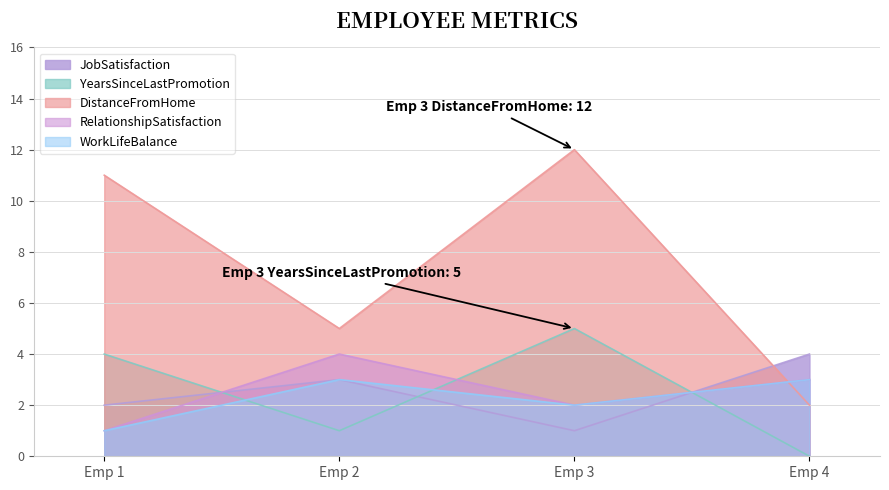

What are all the series names shown in the legend?

JobSatisfaction, YearsSinceLastPromotion, DistanceFromHome, RelationshipSatisfaction, WorkLifeBalance